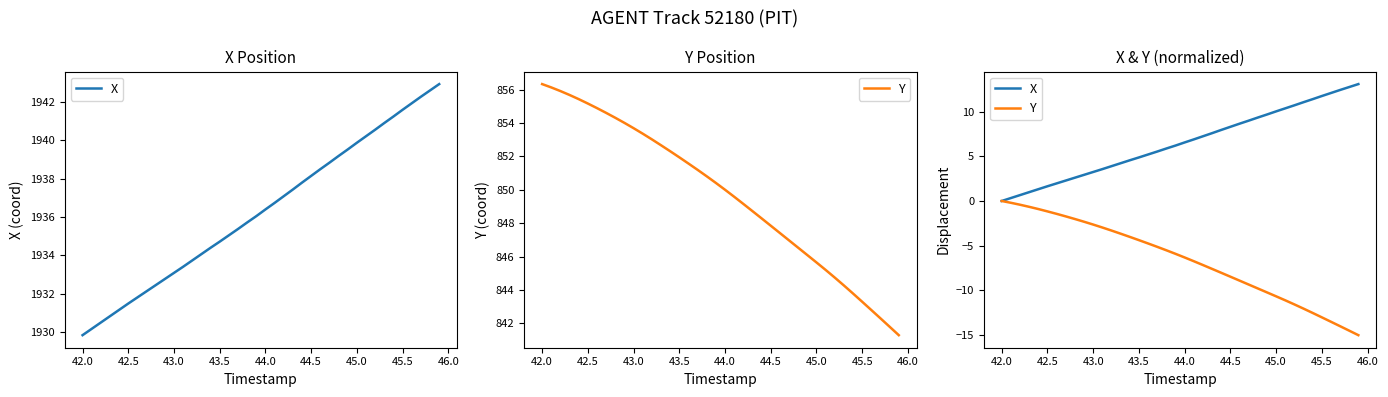

Reading right to left, transcribe all the data shown in this chart.

X: 13.1	12.8	12.4	12.1	11.8	11.4	11.1	10.7	10.4	10.0	9.7	9.4	9.0	8.7	8.3	8.0	7.6	7.2	6.9	6.6	6.2	5.9	5.5	5.2	4.9	4.6	4.2	3.9	3.6	3.2	2.9	2.6	2.3	2.0	1.7	1.3	1.0	0.7	0.3	0.0
Y: -15.0	-14.5	-14.0	-13.5	-13.0	-12.5	-12.1	-11.6	-11.1	-10.7	-10.2	-9.8	-9.4	-8.9	-8.5	-8.0	-7.6	-7.2	-6.7	-6.3	-5.9	-5.5	-5.1	-4.8	-4.4	-4.0	-3.7	-3.3	-3.0	-2.6	-2.3	-2.0	-1.7	-1.4	-1.2	-0.9	-0.7	-0.4	-0.2	0.0